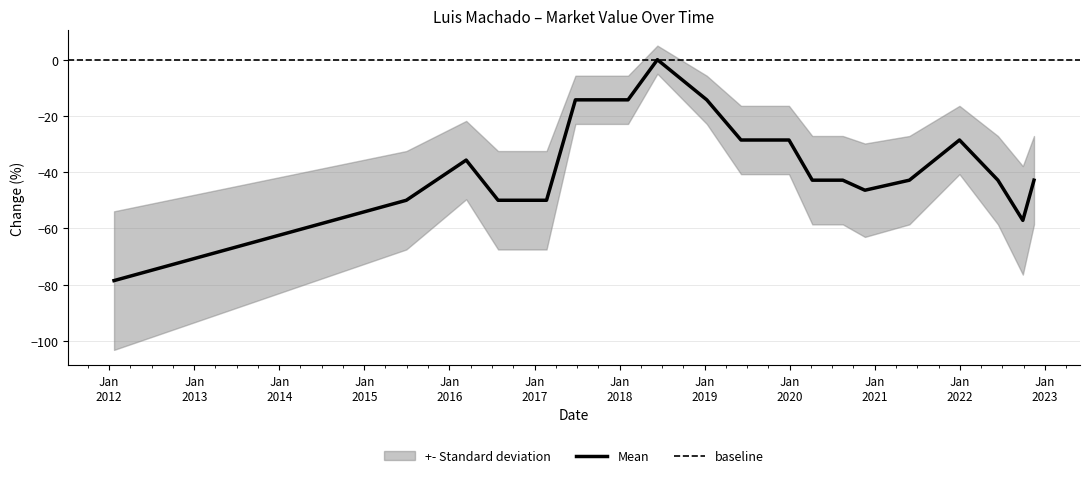

How many lines are shown in the chart?

1